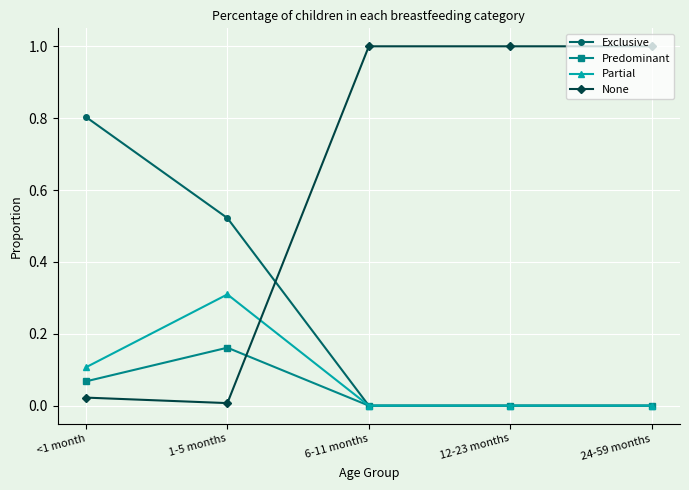

Does the chart display data point markers on the line(s)?

Yes